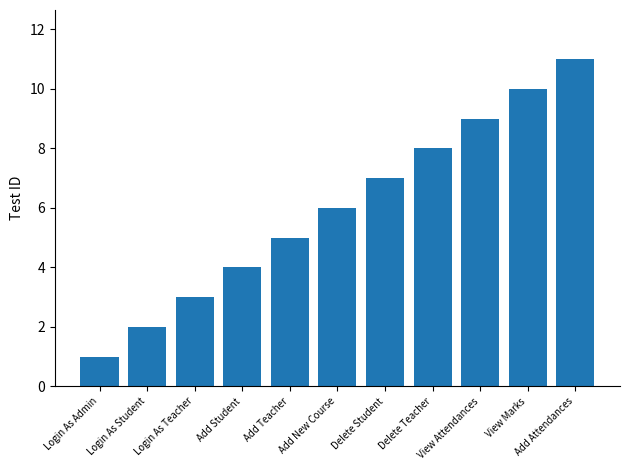

Approximately how many times larger is the value at Add New Course compared to Login As Admin?

6.0